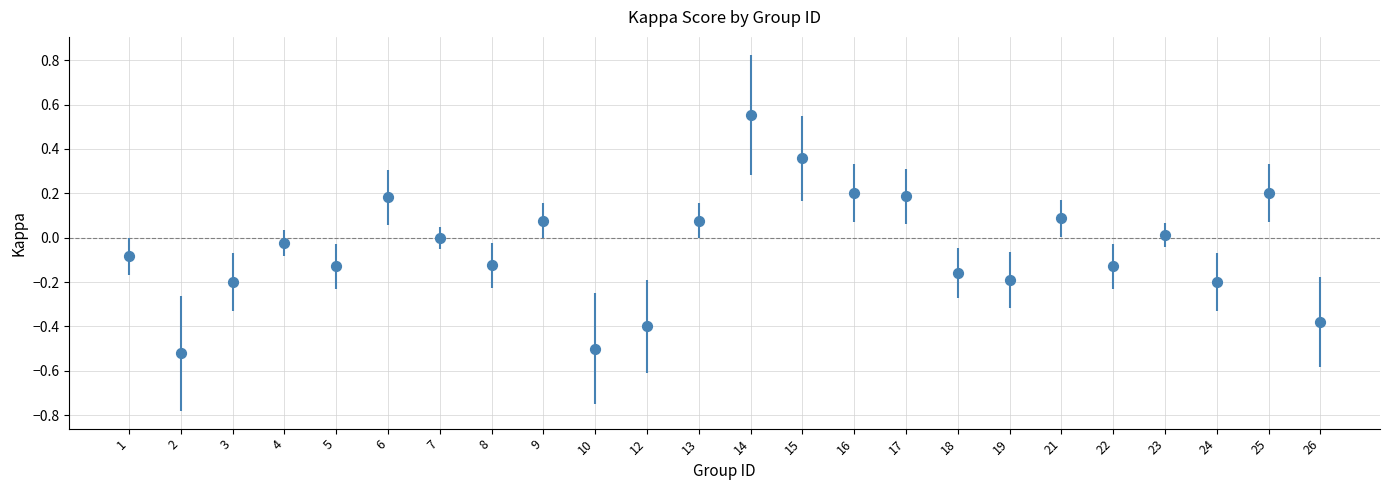

What is the range of Y values (max minus min)?

1.1